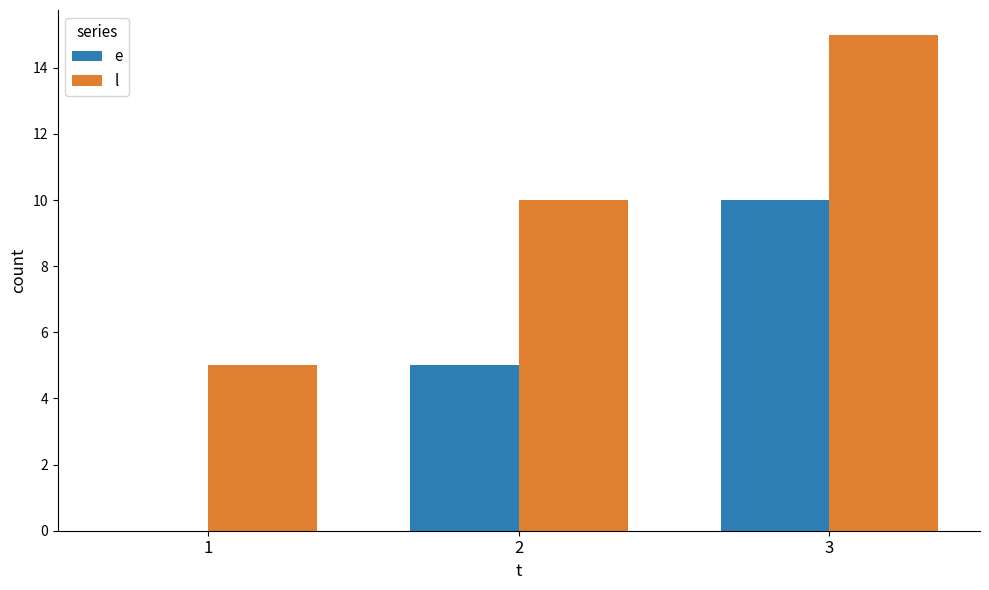

Reading left to right, what are all the values shown in this chart?

e: 1=0	2=5	3=10
l: 1=5	2=10	3=15